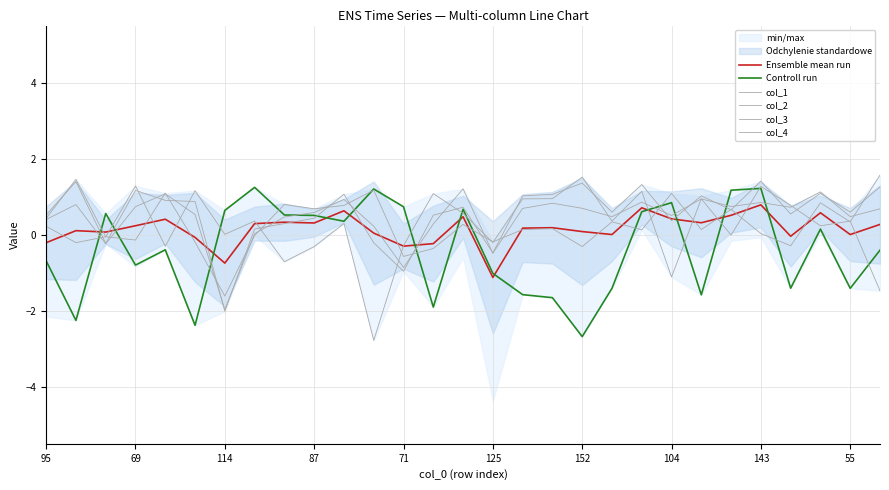

What is the difference between the col_4 values at 10 and 18?

1.2